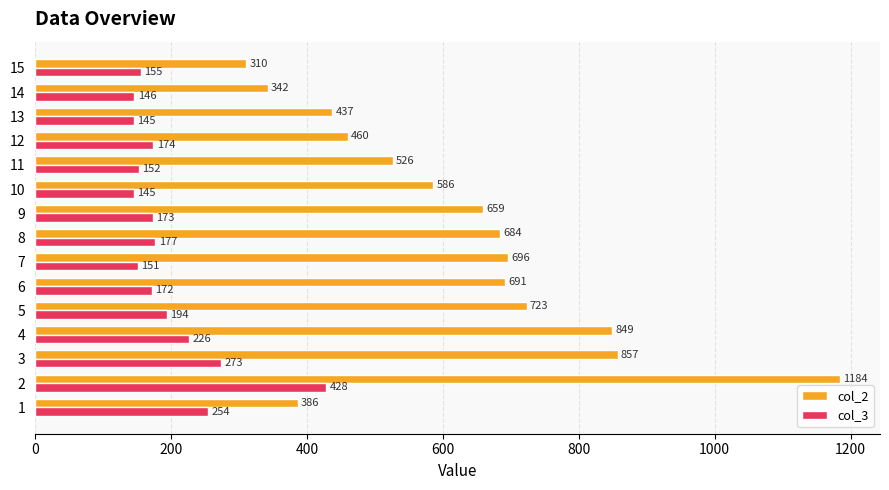

What is the spread (max minus min) of values at 9?

486